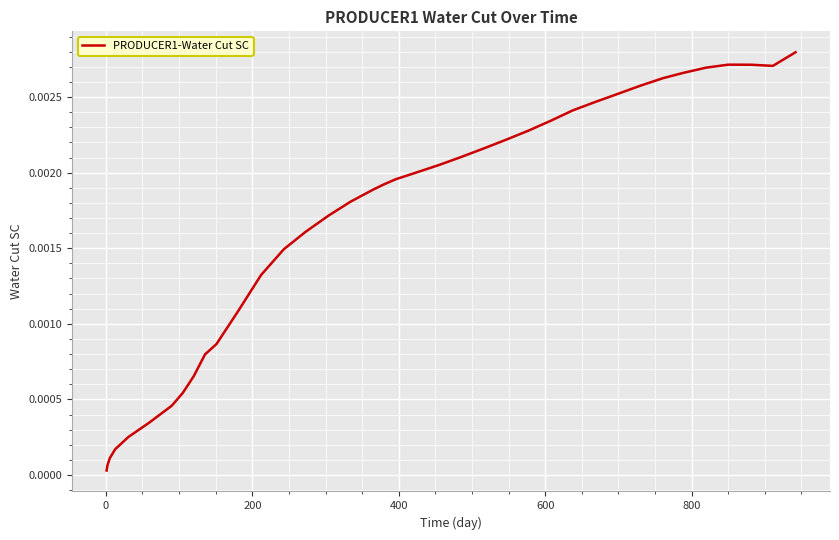

How many categories are shown in the chart?

38